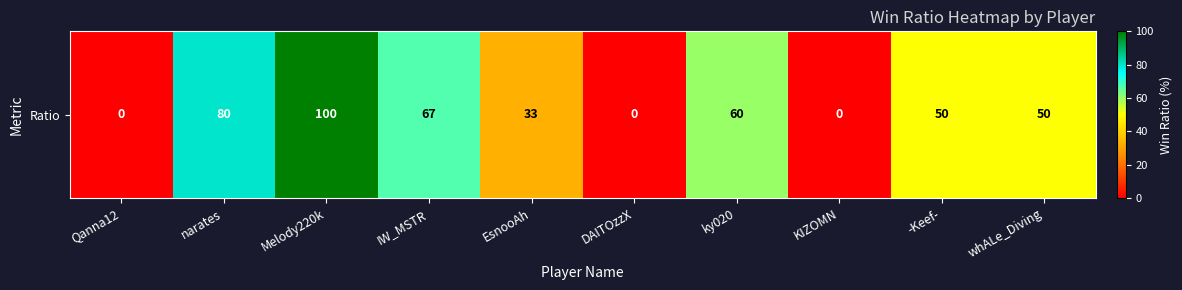

The chart shows a value of 100 at Melody220k. True or false?

True